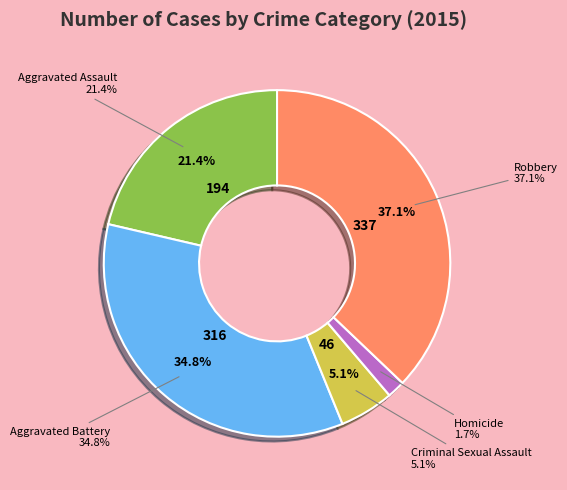

What portion of the pie excludes Criminal Sexual Assault?

94.9%